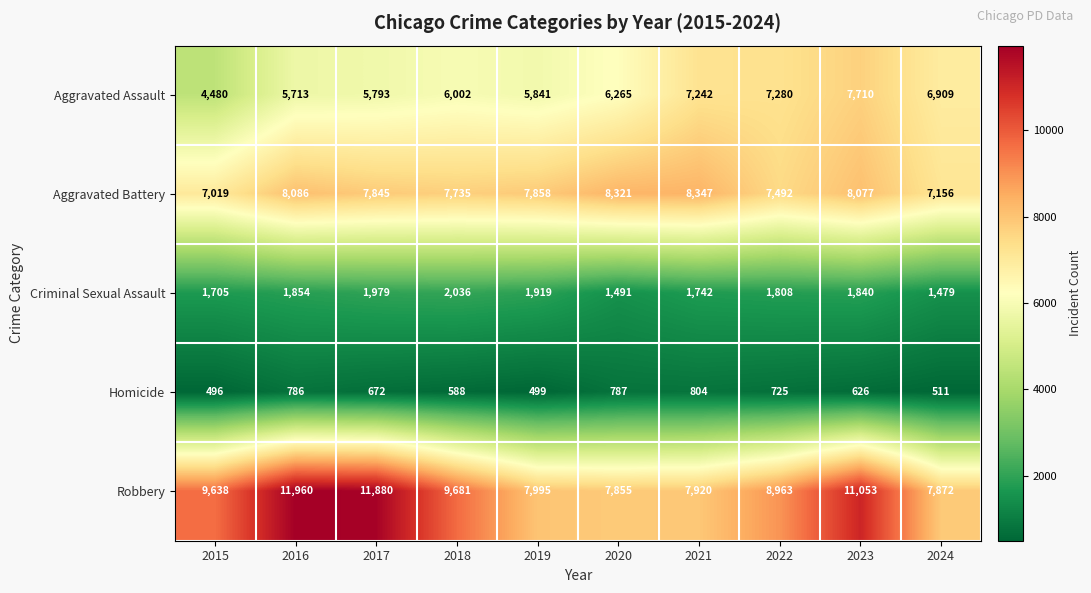

What is the difference between the Criminal Sexual Assault values at 2023 and 2015?

135